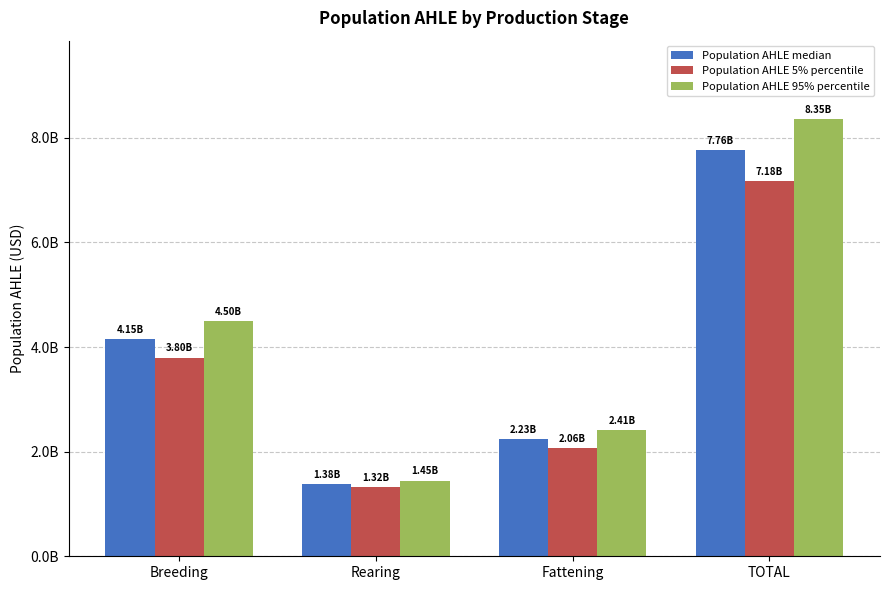

The value of Population AHLE 5% percentile at Breeding is 3799746438.7. True or false?

True